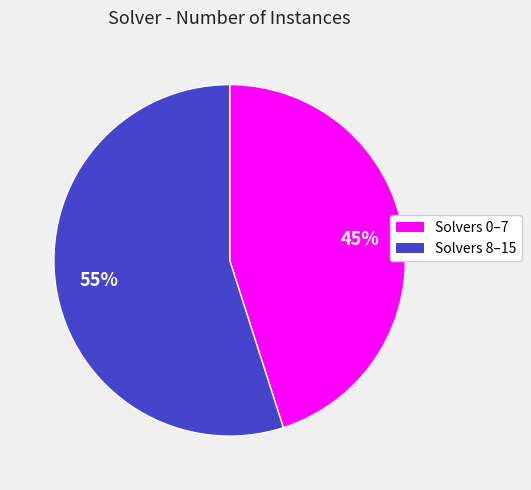

Is there a majority slice in this chart?

Yes